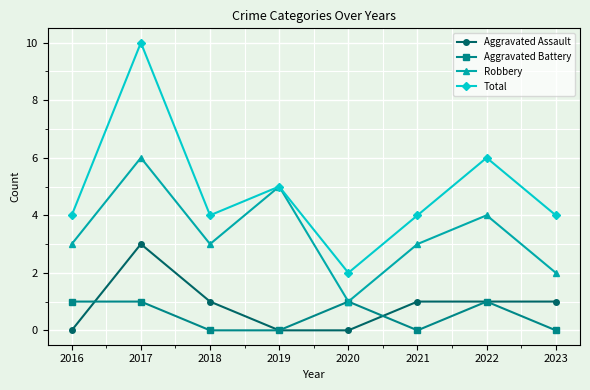

At which label does Total reach its minimum?

2020